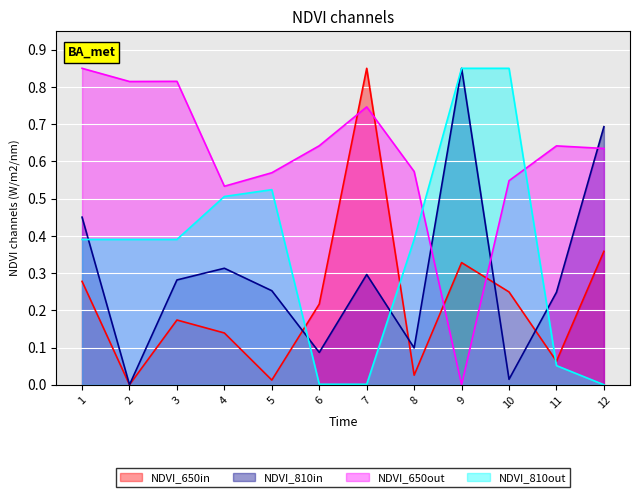

Between 4 and 12, which series saw the biggest shift?

NDVI_810out